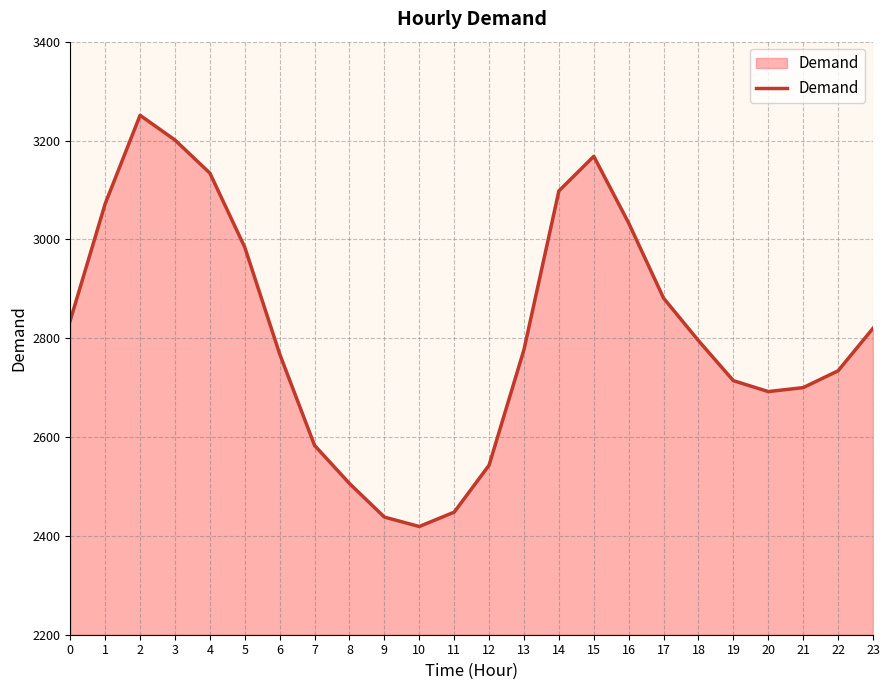

What is the difference between the values at 16 and 17?

152